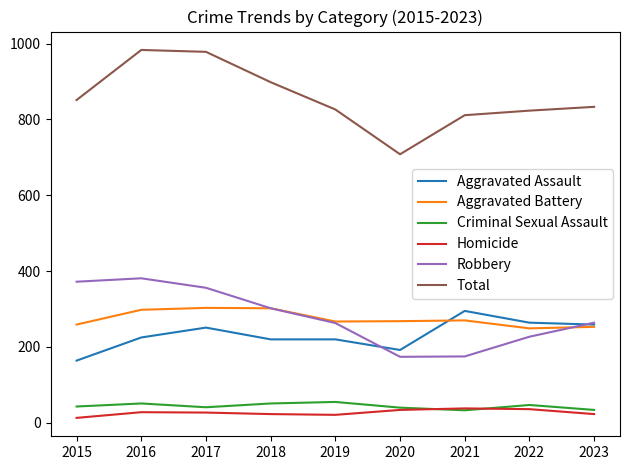

True or false: Aggravated Battery has a value of 114 at 2017.

False